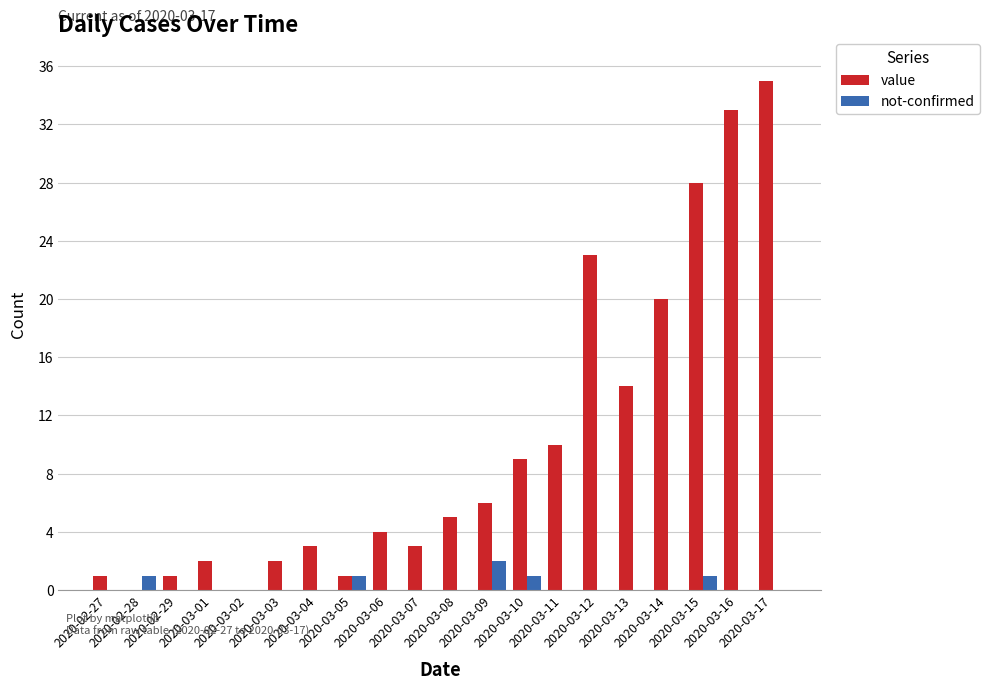

What is the highest value of the not-confirmed series?

2